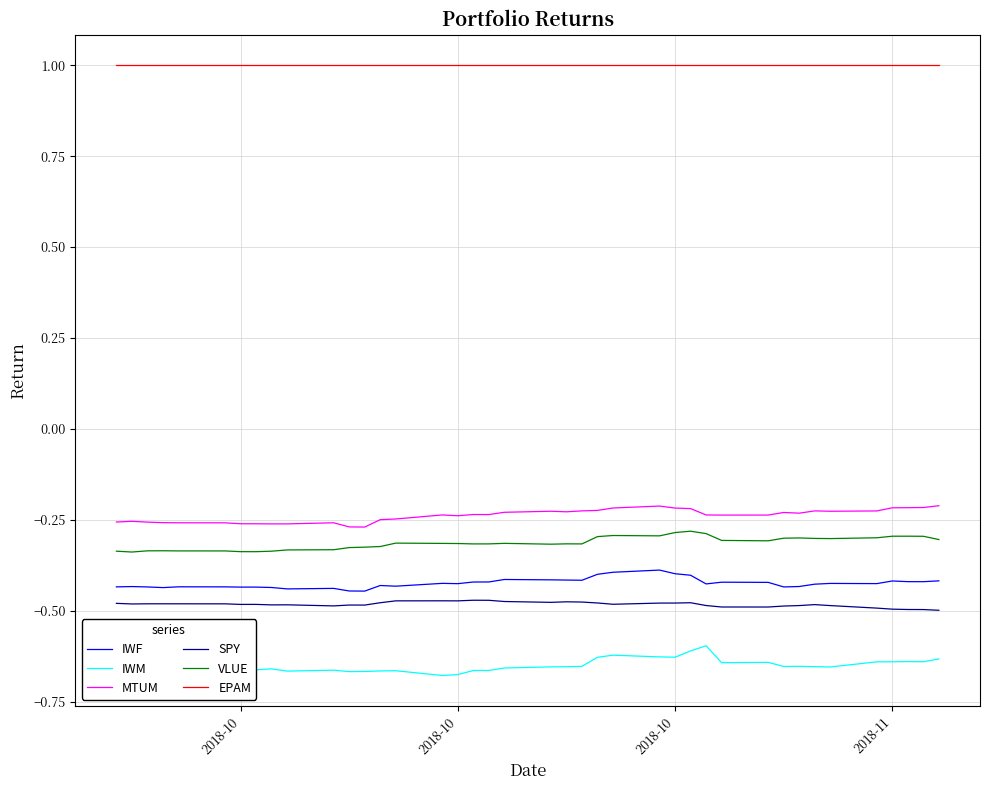

Rank the series by their maximum value, from lowest to highest.

IWM, SPY, IWF, VLUE, MTUM, EPAM